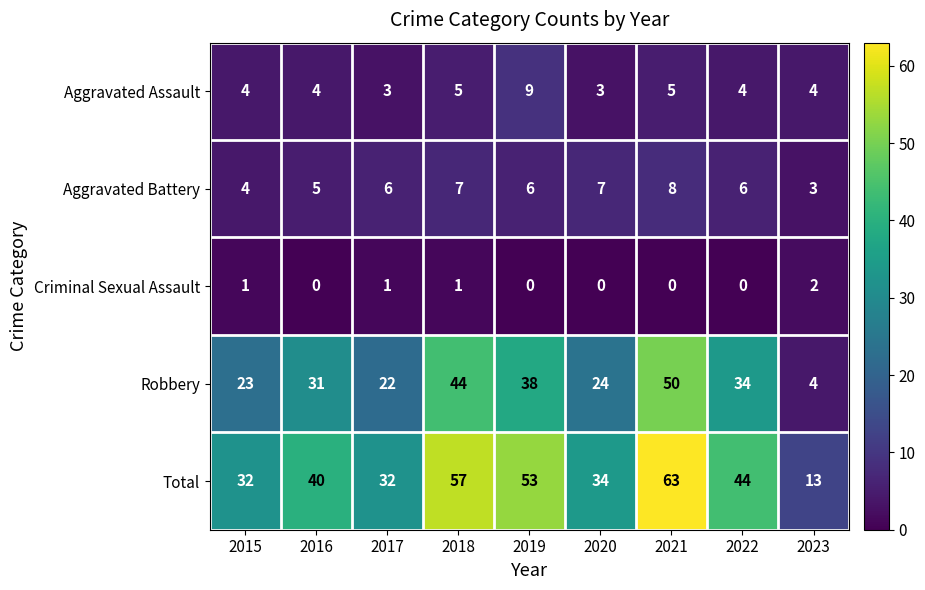

Which series has the widest spread of values?

Total